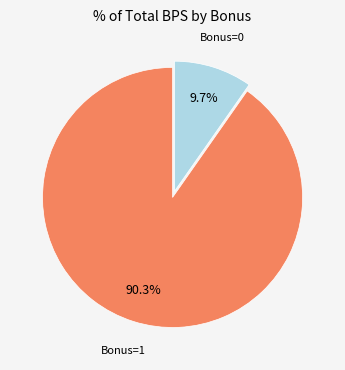

Which has a higher value, Bonus=0 or Bonus=1?

Bonus=1